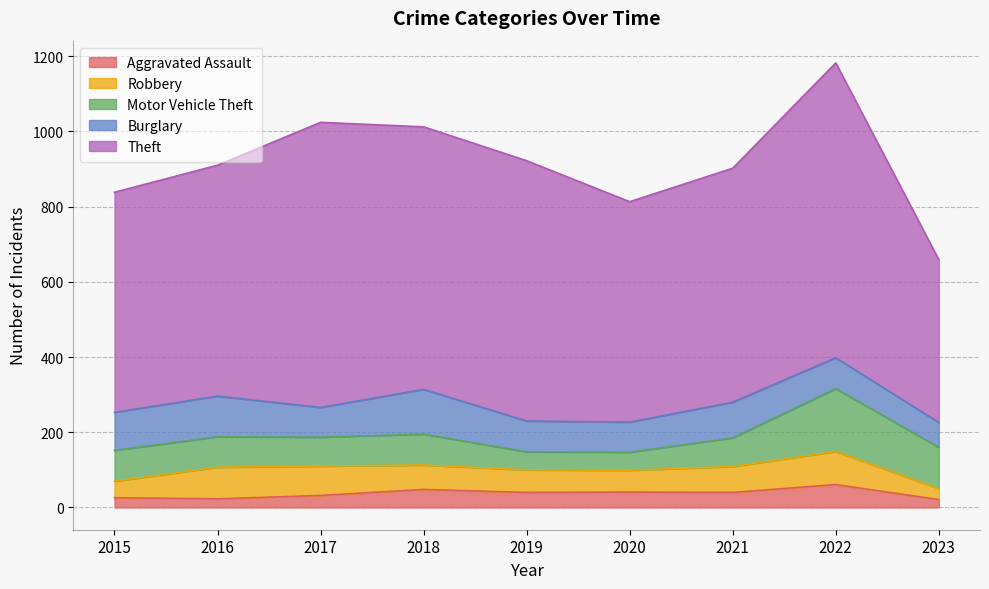

True or false: Theft and Aggravated Assault intersect in this chart.

False